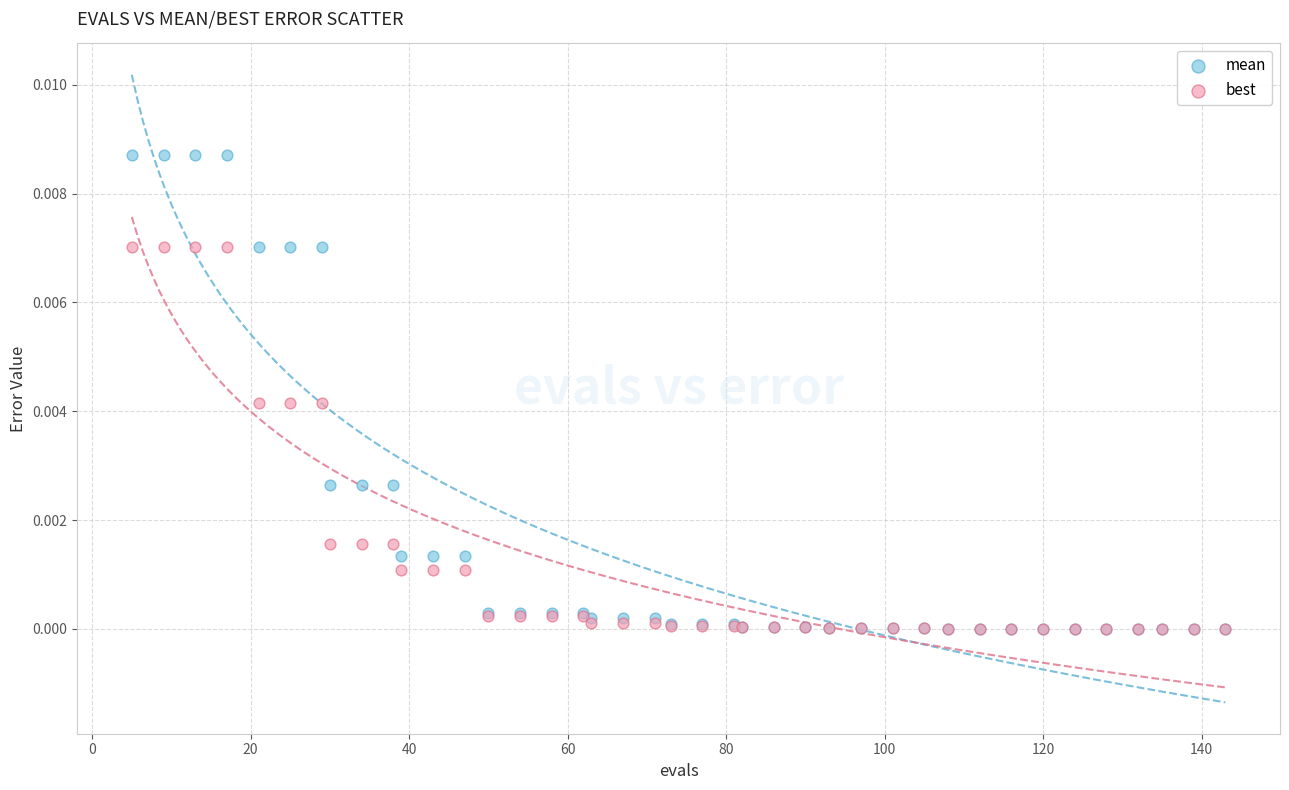

Which series has the widest spread of Y values?

mean